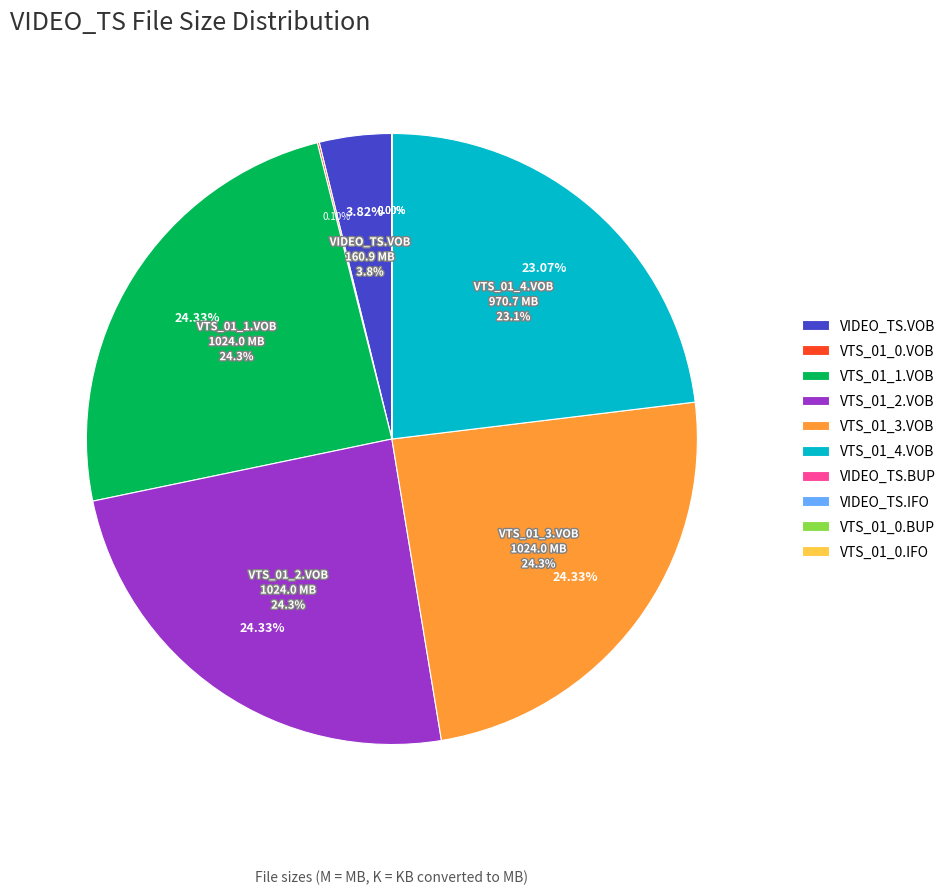

Rank the categories by value from lowest to highest.

VIDEO_TS.BUP, VIDEO_TS.IFO, VTS_01_0.BUP, VTS_01_0.IFO, VTS_01_0.VOB, VIDEO_TS.VOB, VTS_01_4.VOB, VTS_01_1.VOB, VTS_01_2.VOB, VTS_01_3.VOB